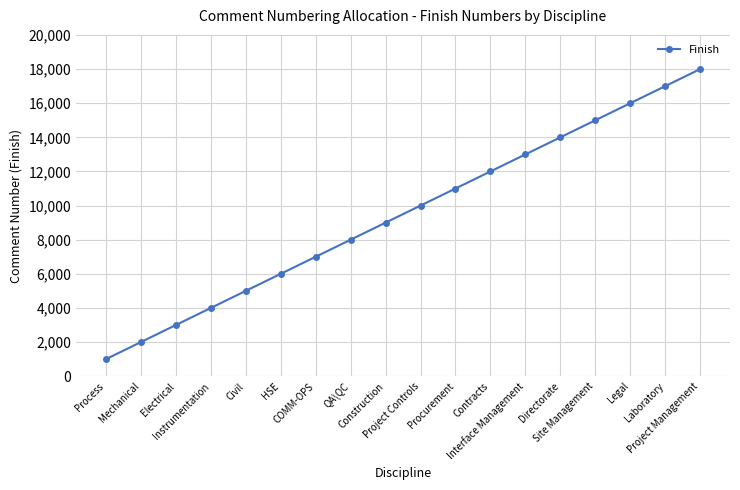

List the labels in order of value, largest first.

Project Management, Laboratory, Legal, Site Management, Directorate, Interface Management, Contracts, Procurement, Project Controls, Construction, QA\QC, COMM-OPS, HSE, Civil, Instrumentation, Electrical, Mechanical, Process